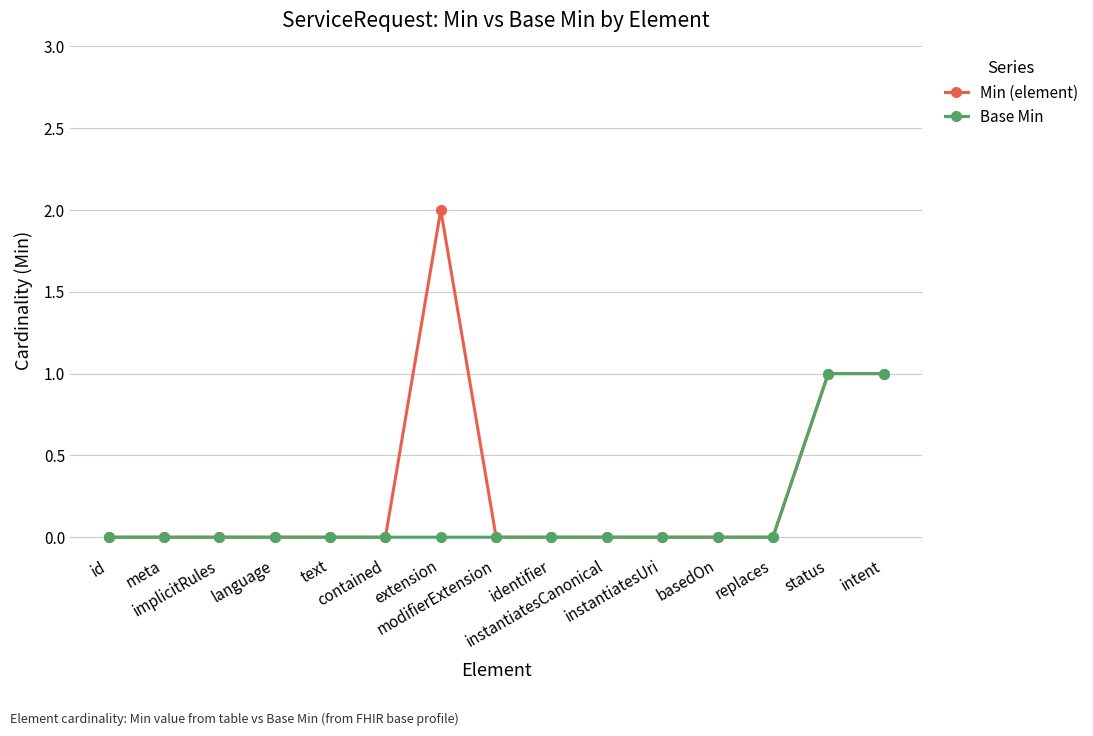

Is it true that Min (element) equals -1 at modifierExtension?

False